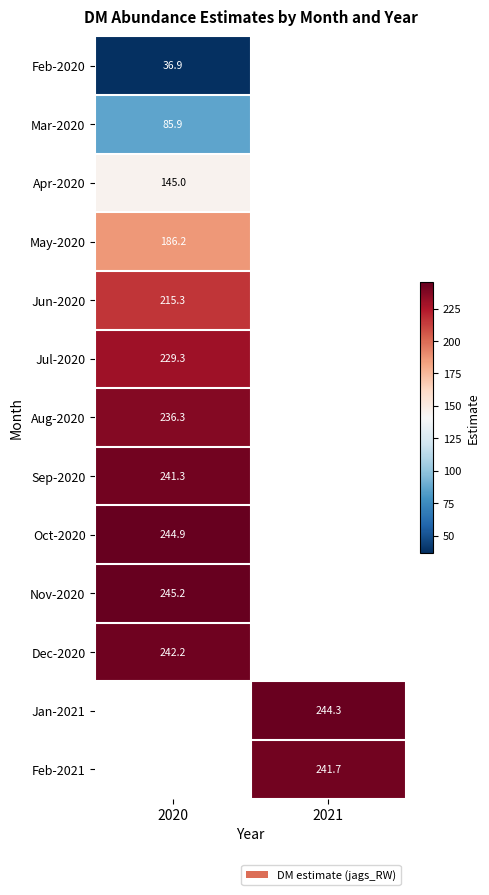

List the labels in order of Sep-2020 value, largest first.

2020, 2021